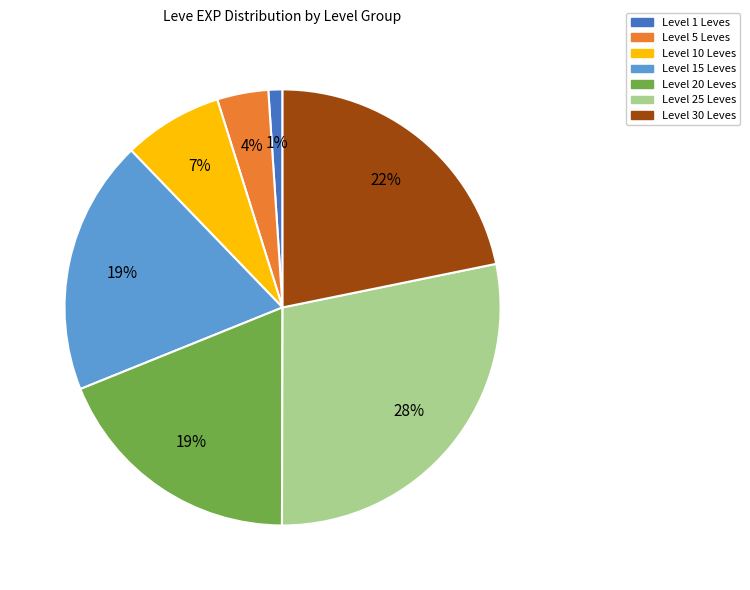

To the nearest percent, what is the difference between the largest and smallest slice percentages?

27%